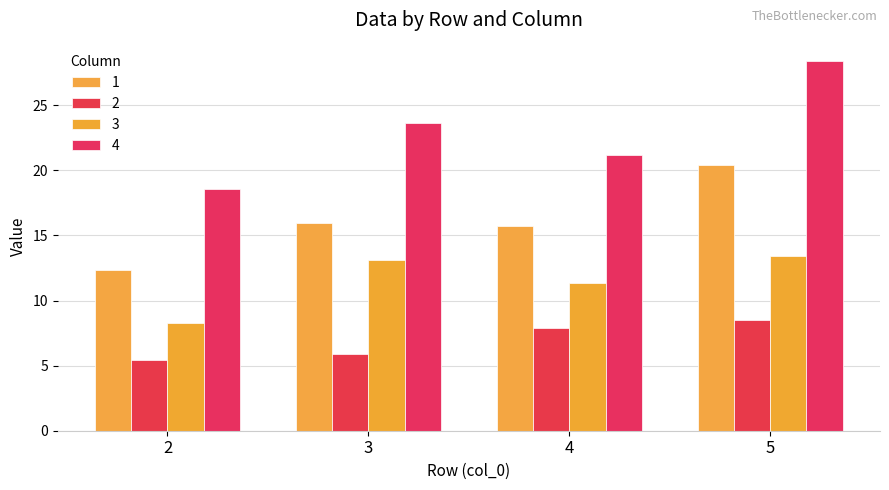

Reading left to right, list all the values displayed in this chart.

1: 2=12.4	3=15.9	4=15.8	5=20.4
2: 2=5.4	3=5.9	4=7.9	5=8.5
3: 2=8.2	3=13.1	4=11.3	5=13.4
4: 2=18.6	3=23.7	4=21.2	5=28.4